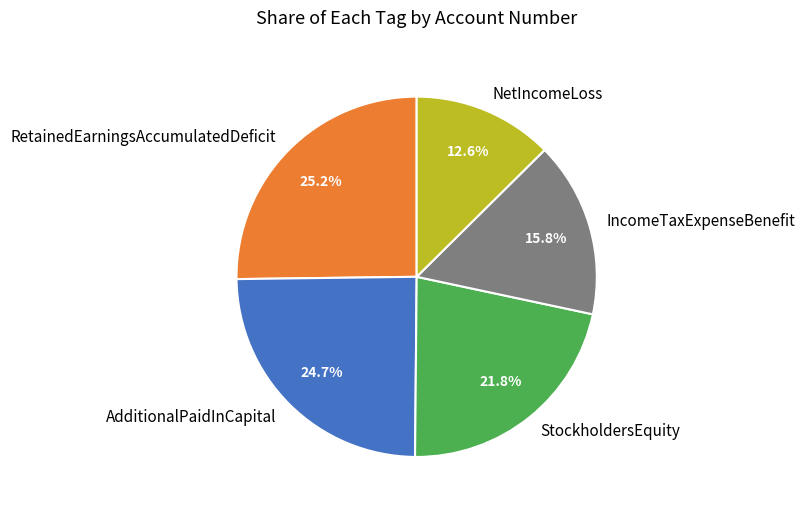

What percentage do RetainedEarningsAccumulatedDeficit and IncomeTaxExpenseBenefit together represent?

41.0%